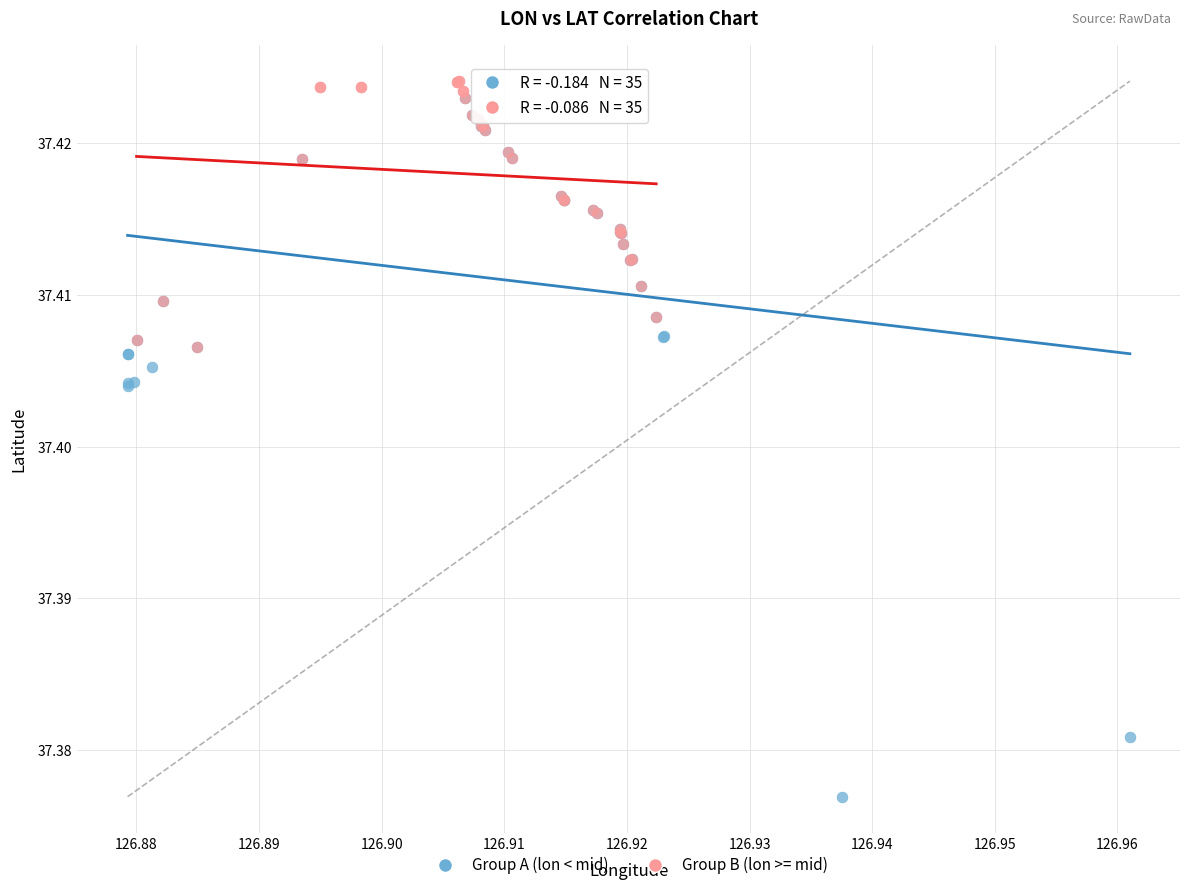

Which series has the largest Y range (max minus min)?

Group A (lon < mid)